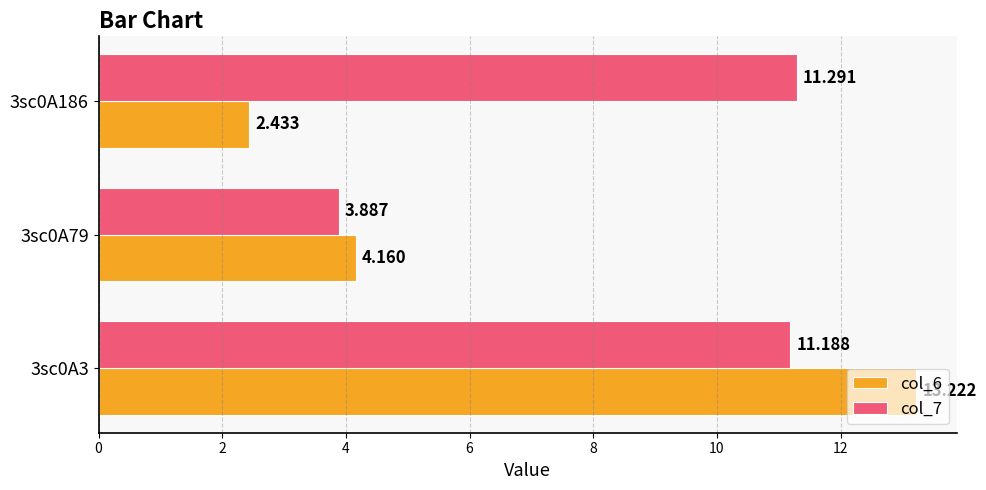

Is the value of col_7 at 3sc0A79 greater than the value of col_6 at 3sc0A3?

No